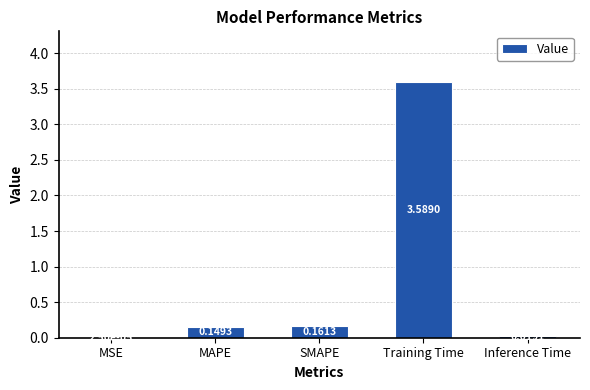

What is the change in value from SMAPE to Training Time?

+3.4